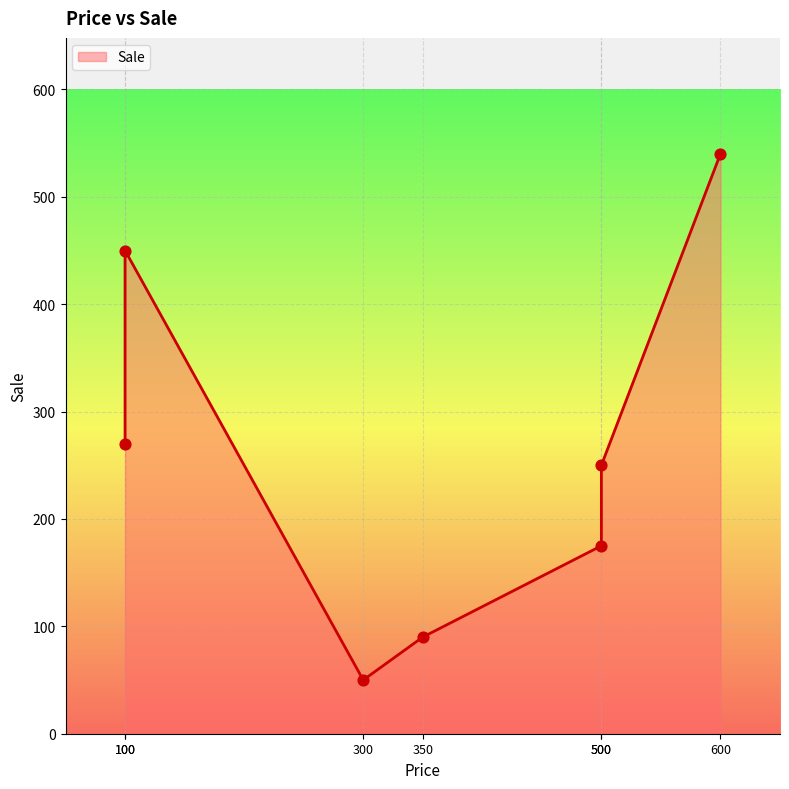

Which has a higher value, 350 or 100?

100